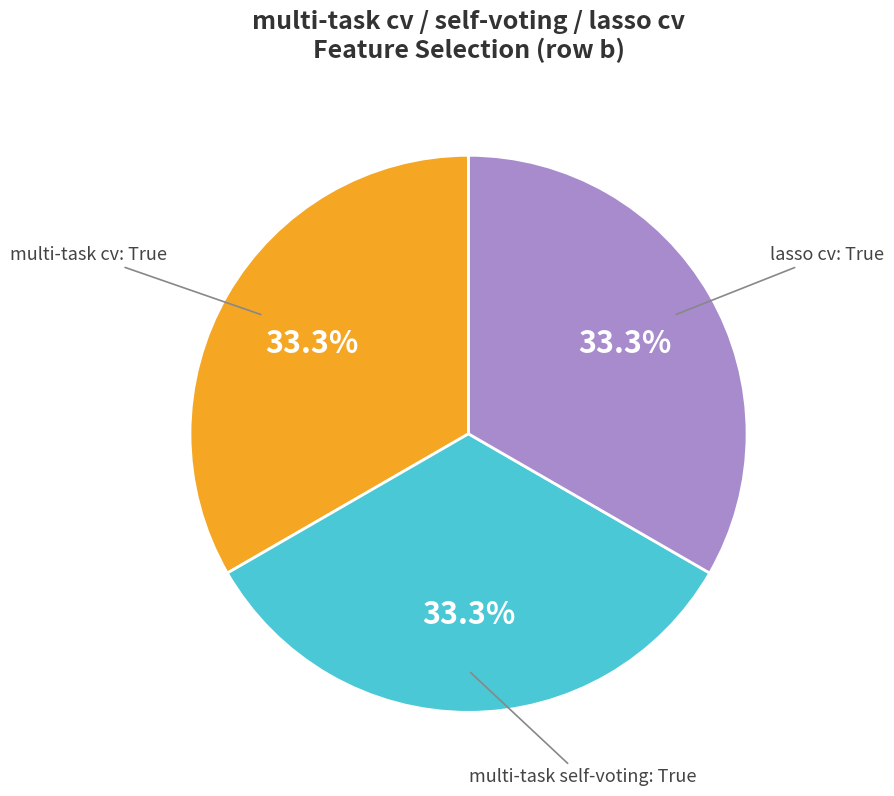

What percentage is NOT represented by multi-task self-voting: True?

66.7%